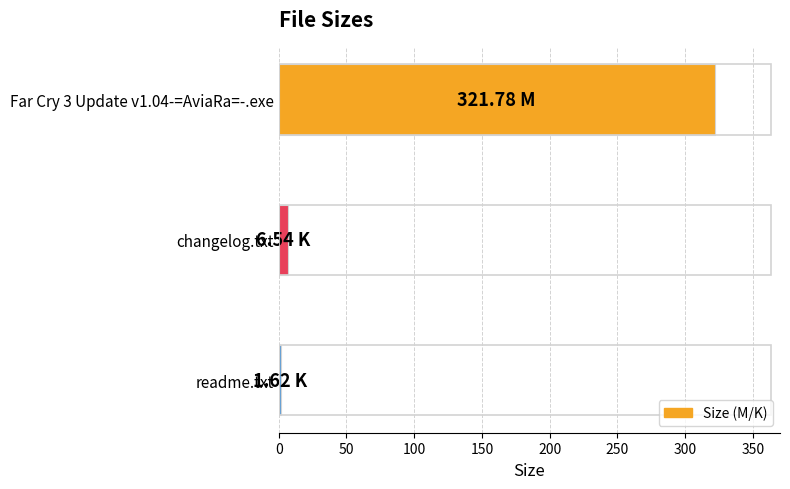

What is the difference between the maximum and minimum values?

320.2